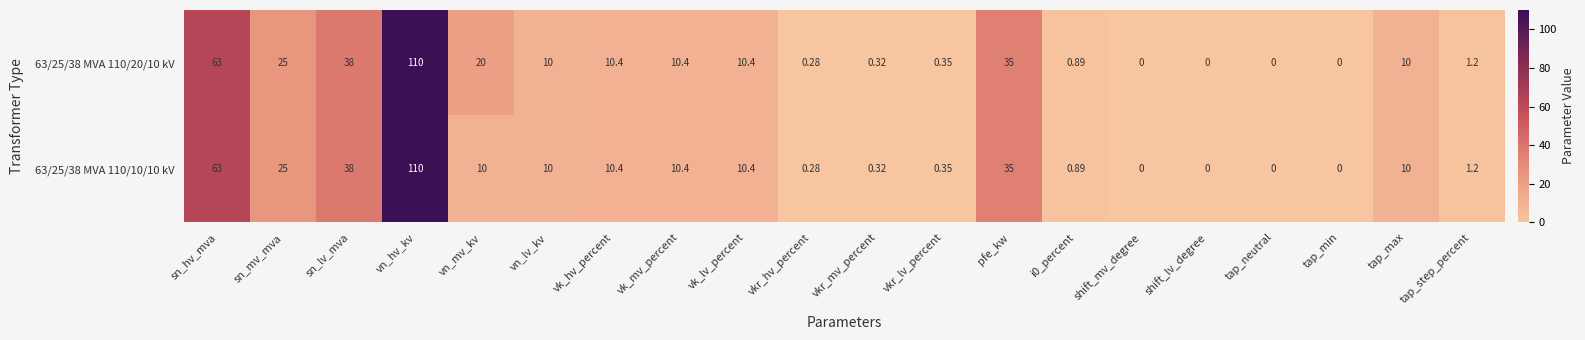

At which category is the sum across all series the highest?

vn_hv_kv